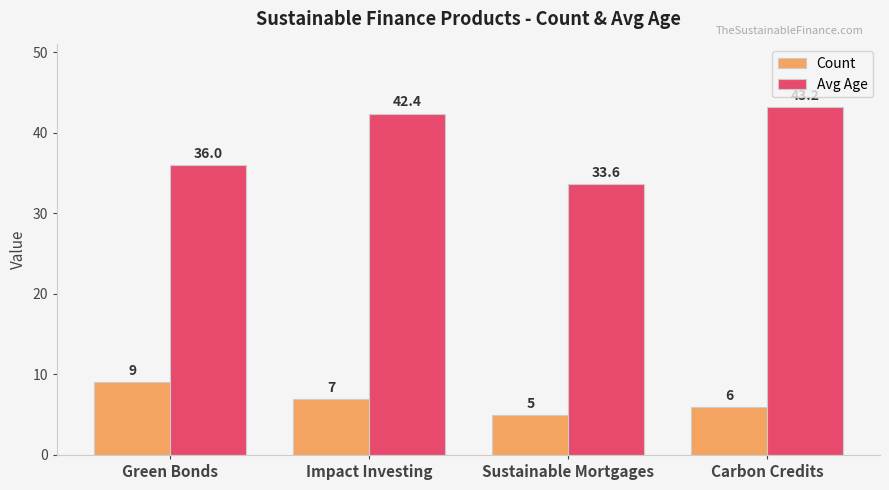

What is the difference between the maximum and minimum values in the Count series?

4.0